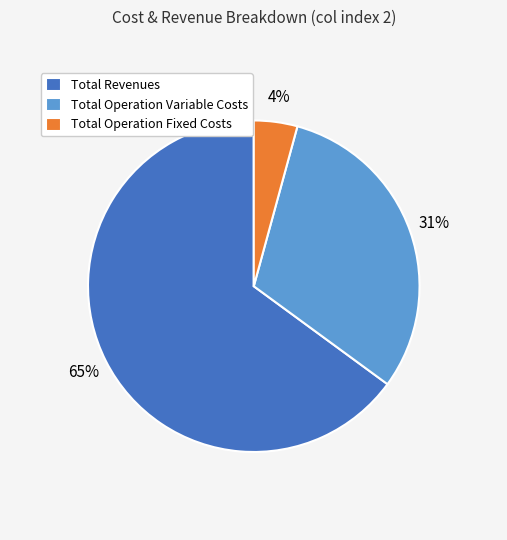

To the nearest percent, what is the average slice percentage?

33%